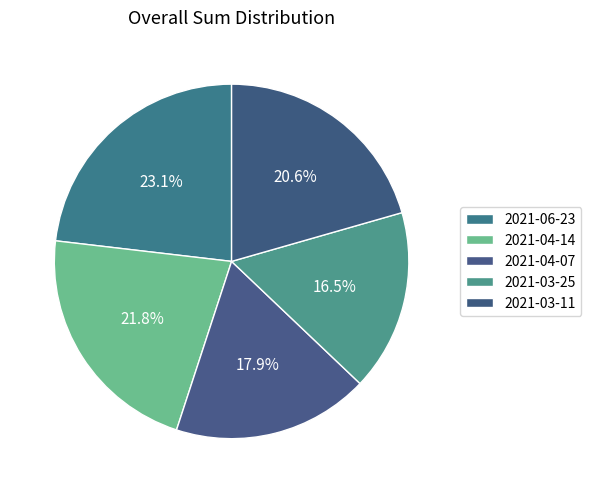

How many slices are in this pie chart?

5